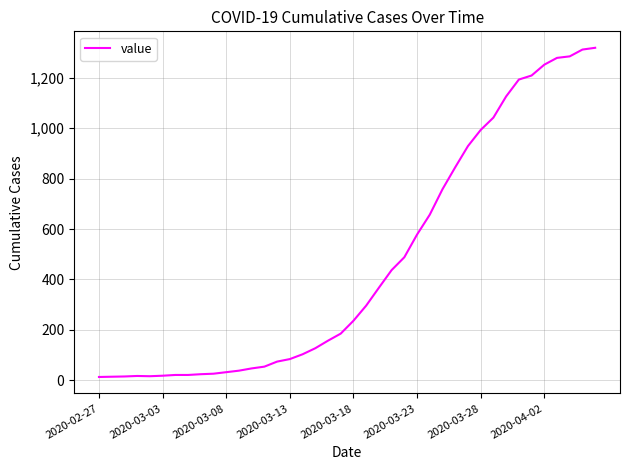

What is the difference between the maximum and minimum values?

1306